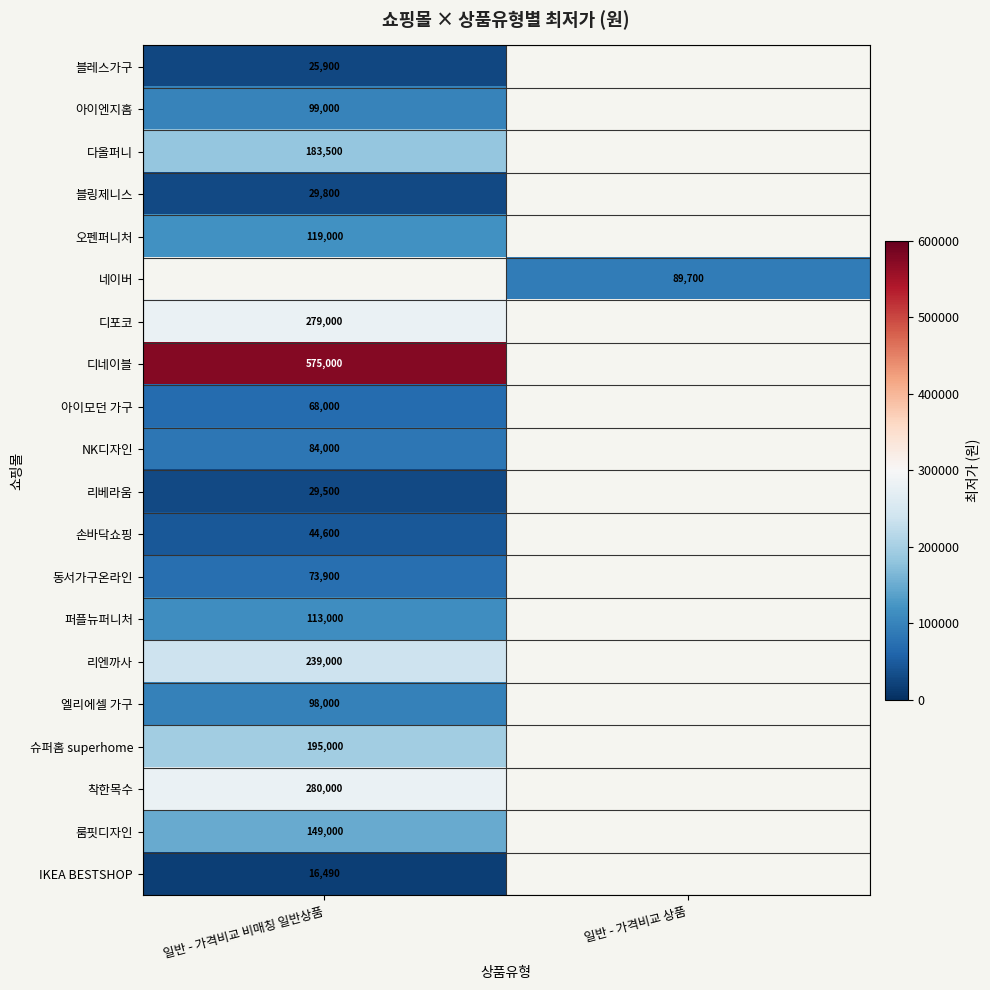

At which category does the chart reach its minimum across all series?

일반 - 가격비교 비매칭 일반상품